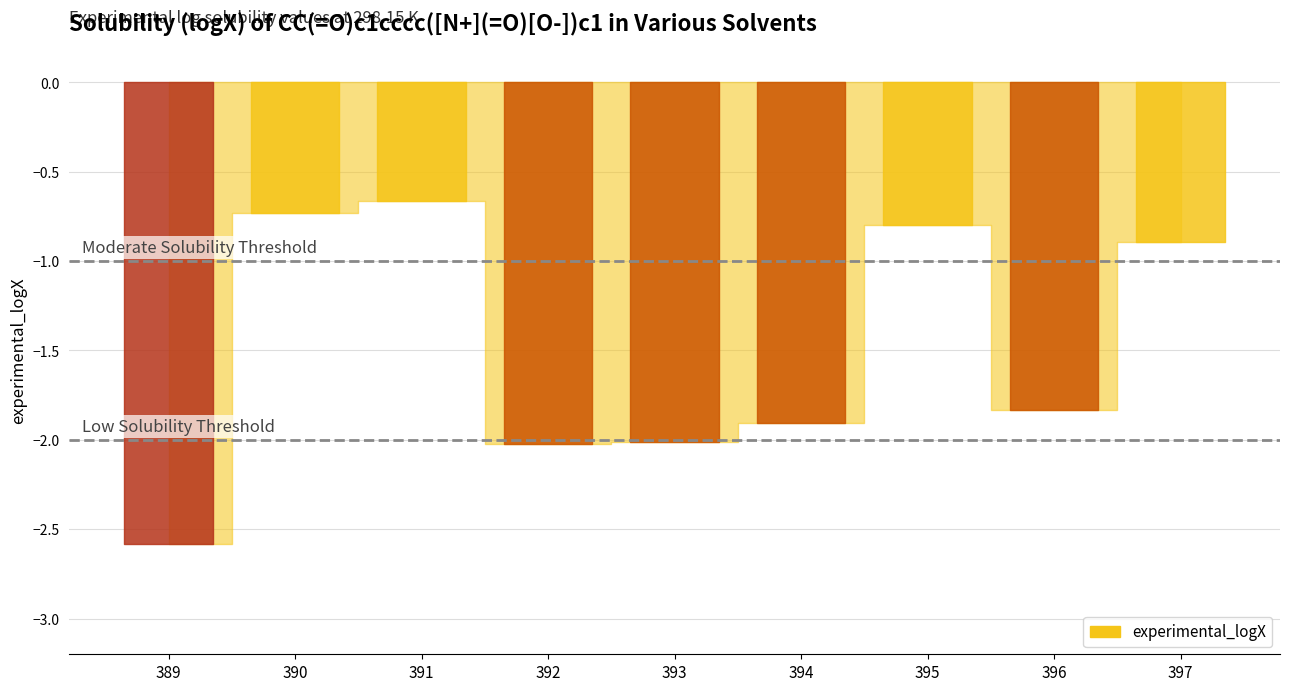

Which category has the lowest value across all series?

389